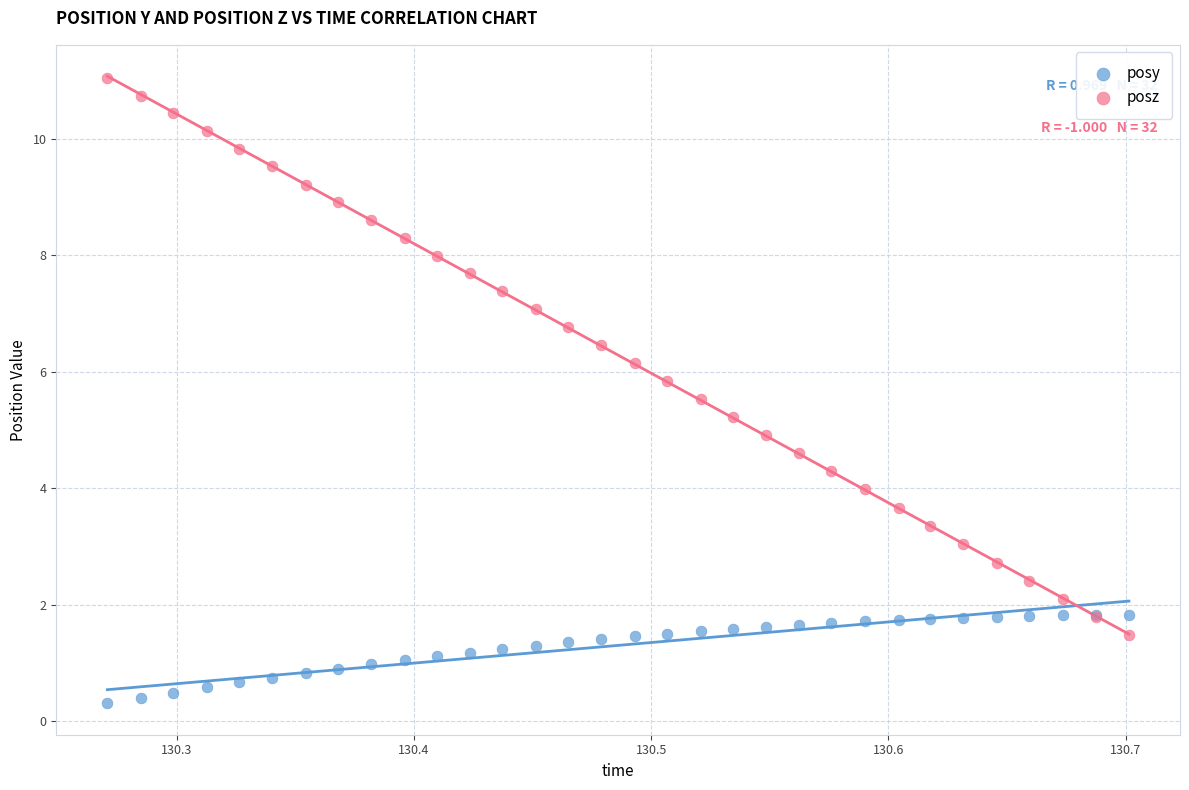

What is the X range (max minus min) for the scatter plot?

0.4